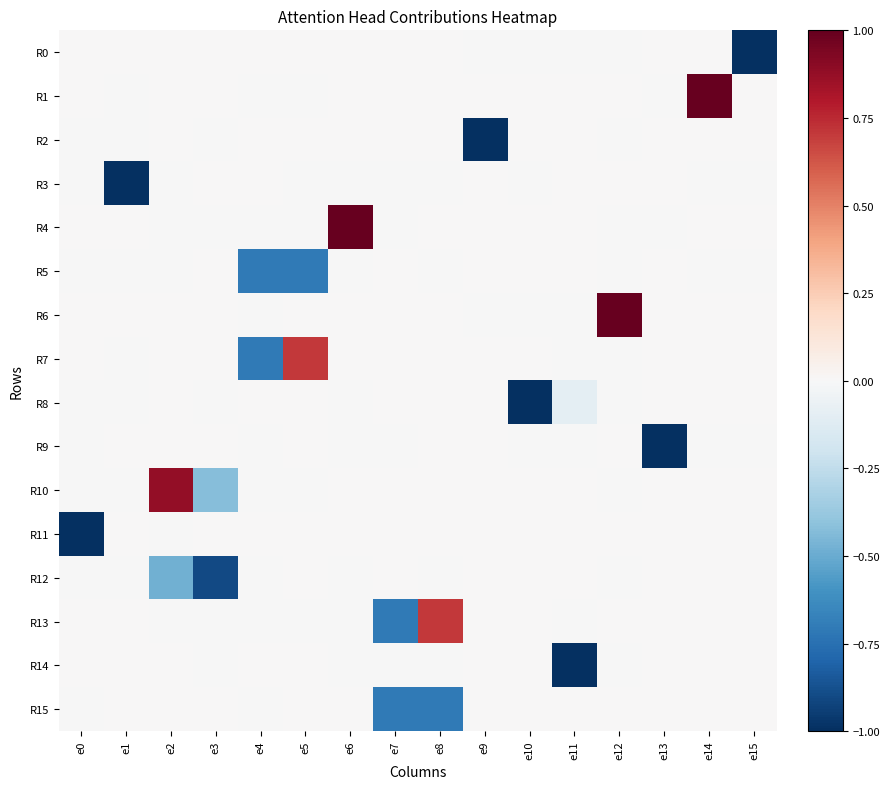

Count the number of categories in the chart.

16